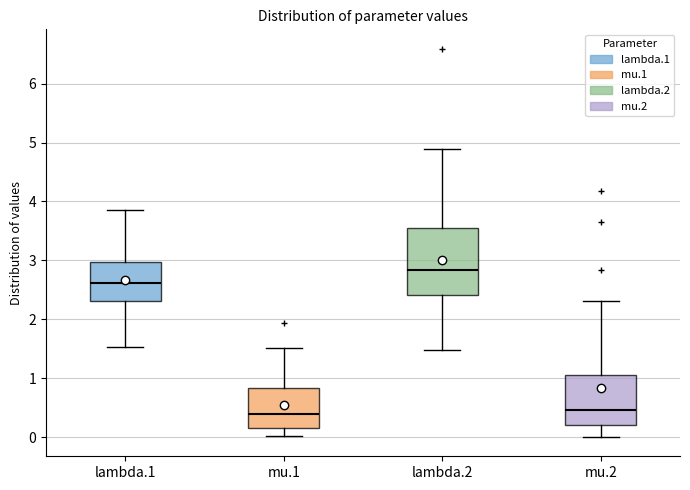

Which box is the tallest, from its lower edge to its upper edge?

lambda.2